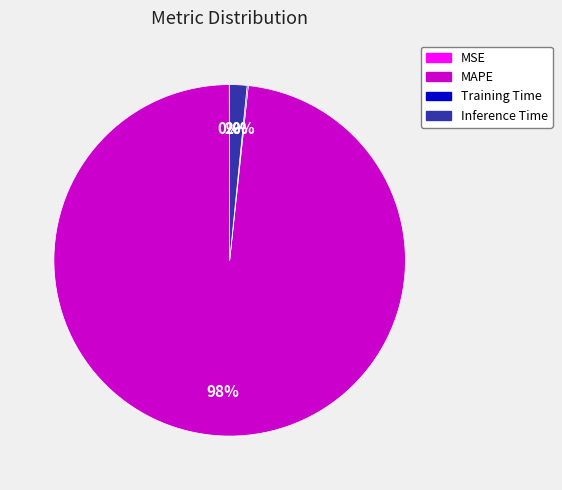

Which category has the biggest portion of the pie?

MAPE